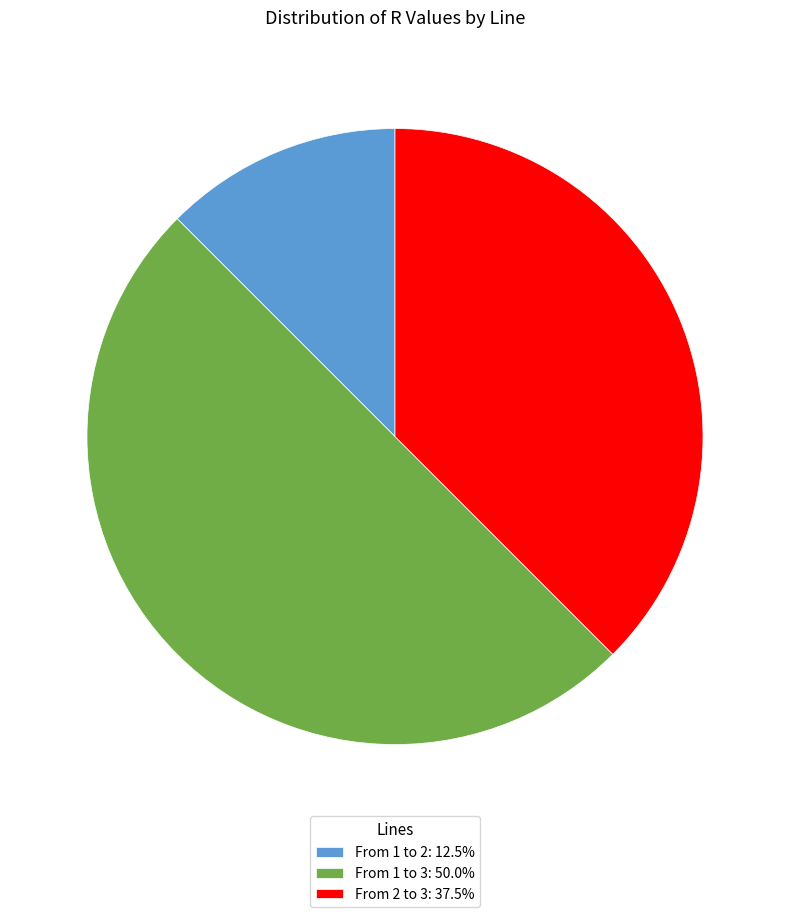

Combined, do From 1 to 2: 12.5% and From 1 to 3: 50.0% account for over 50%?

Yes